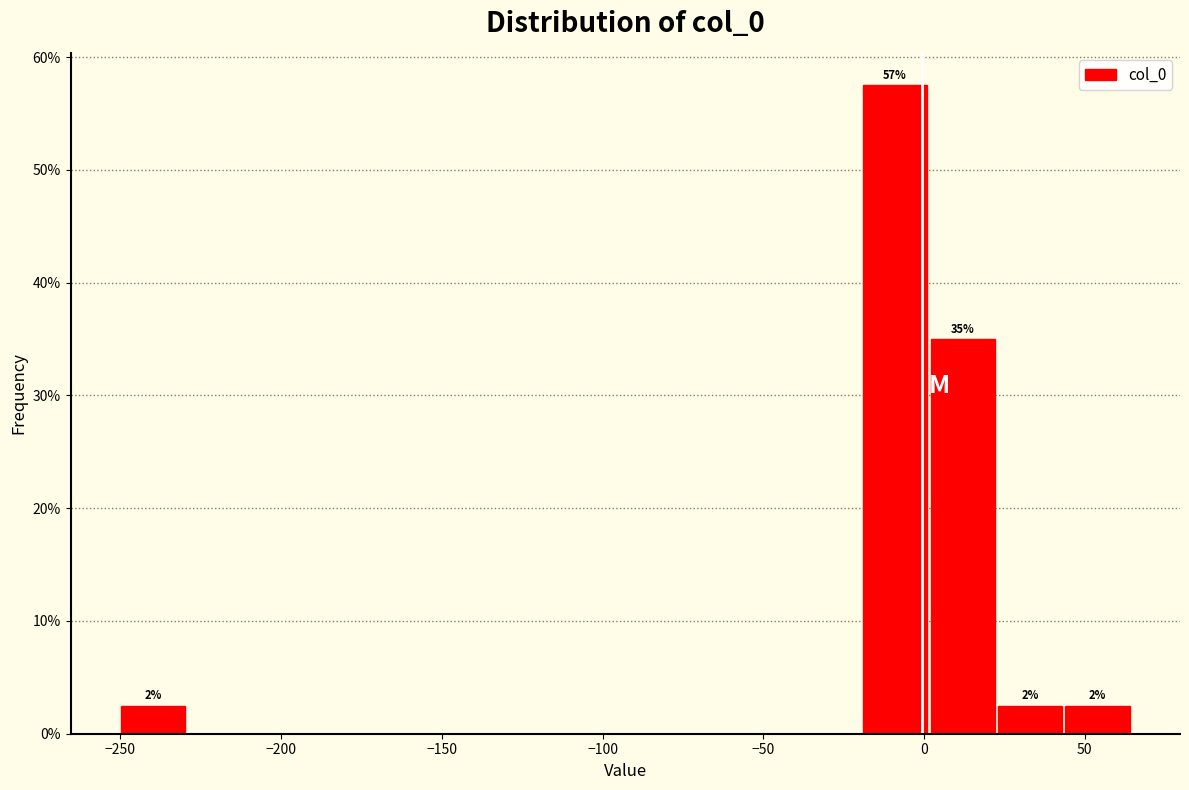

Over which range of the x-axis is the bar tallest?

-20 to 0